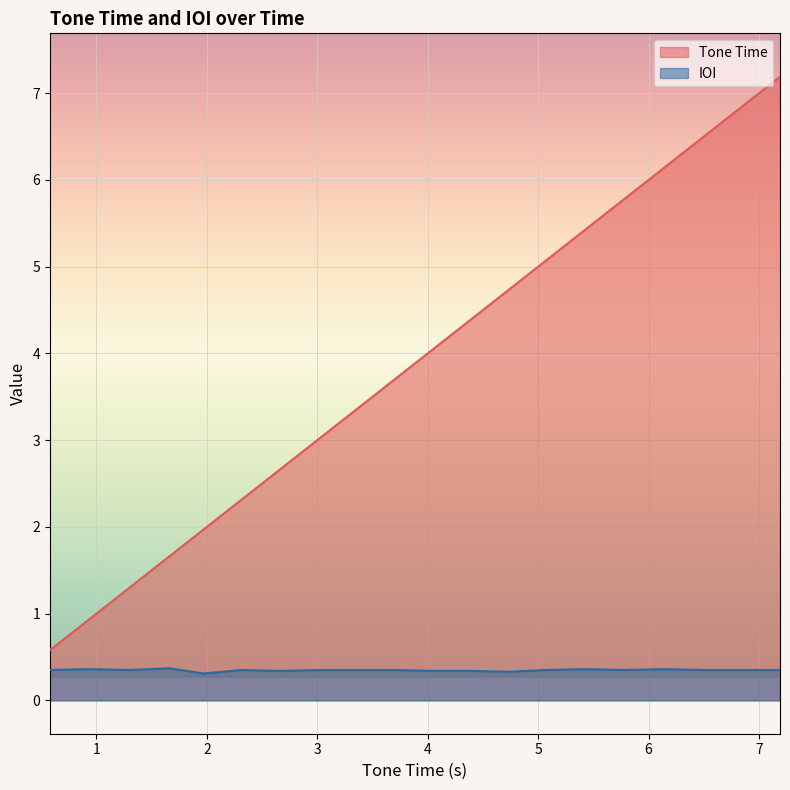

Rank the categories by IOI value from lowest to highest.

1.97, 4.72, 2.66, 4.05, 4.39, 0.58, 1.29, 2.32, 3.01, 3.36, 3.71, 5.07, 5.78, 6.49, 6.84, 7.19, 0.94, 5.43, 6.14, 1.66